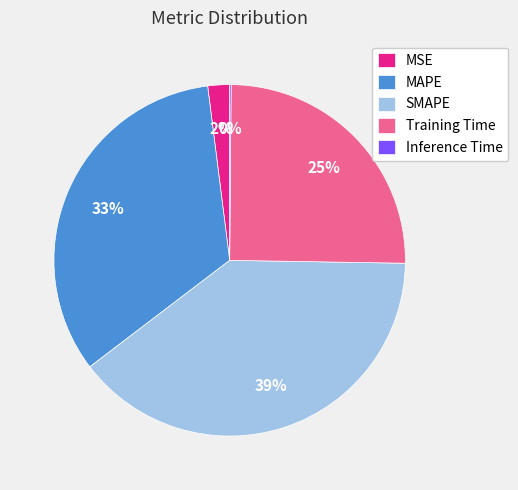

To the nearest percent, what percentage of the pie is Training Time?

25%